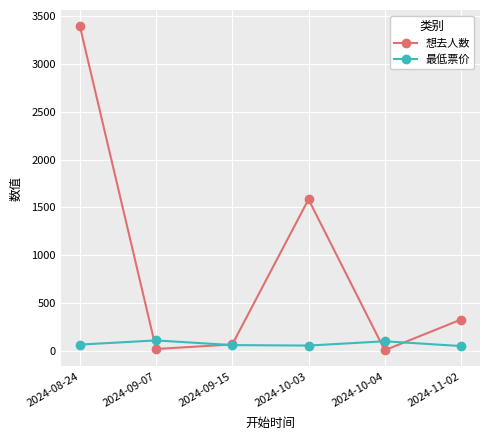

In 最低票价, how many points are lower than both neighbors (excluding endpoints)?

1